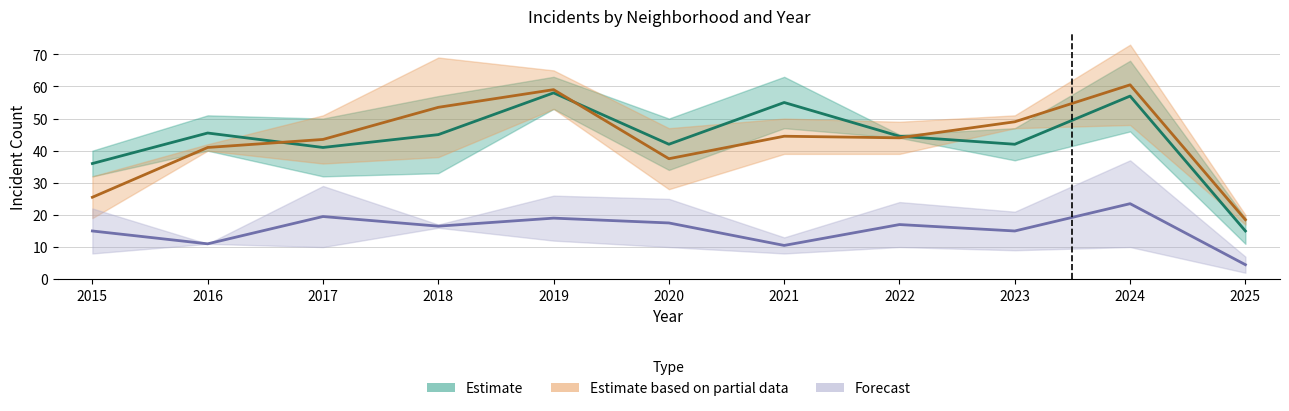

Reading left to right, transcribe all the data shown in this chart.

Englewood: 2015=40	2016=51	2017=50	2018=33	2019=63	2020=50	2021=47	2022=45	2023=37	2024=68	2025=19
Austin: 2015=32	2016=40	2017=32	2018=57	2019=53	2020=34	2021=63	2022=44	2023=47	2024=46	2025=11
Grand Crossing: 2015=32	2016=42	2017=36	2018=38	2019=53	2020=28	2021=39	2022=39	2023=47	2024=73	2025=20
Garfield Park: 2015=19	2016=40	2017=51	2018=69	2019=65	2020=47	2021=50	2022=49	2023=51	2024=48	2025=17
Auburn Gresham: 2015=22	2016=11	2017=10	2018=16	2019=12	2020=10	2021=8	2022=10	2023=9	2024=10	2025=2
Chatham: 2015=8	2016=11	2017=29	2018=17	2019=26	2020=25	2021=13	2022=24	2023=21	2024=37	2025=7